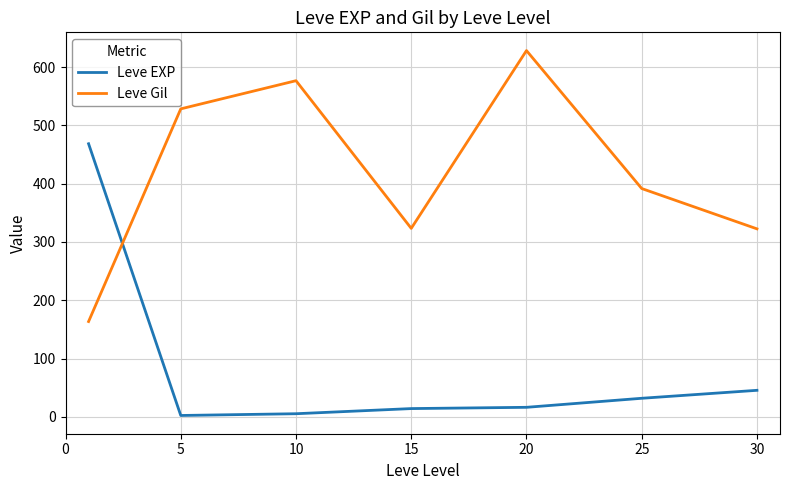

What is the sum of all Leve EXP values?

584.0